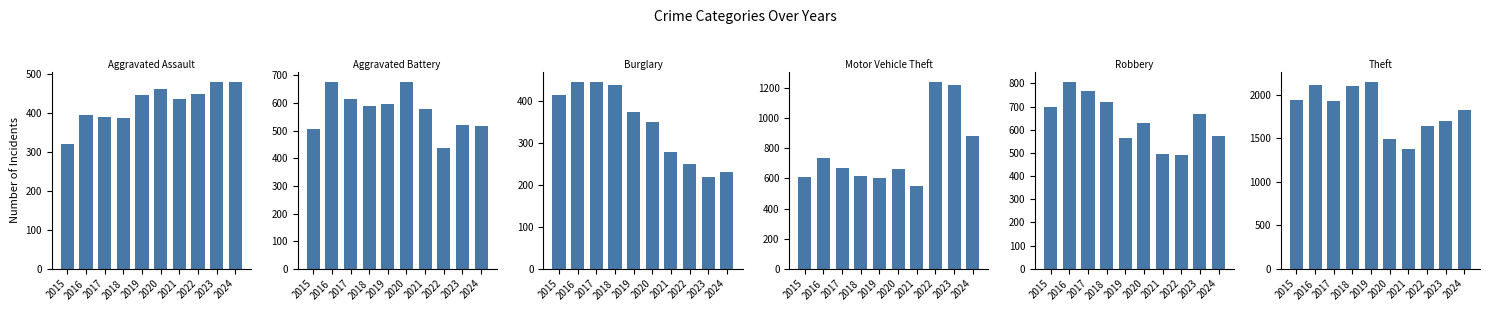

Which series changed the most between 2015 and 2018?

Theft